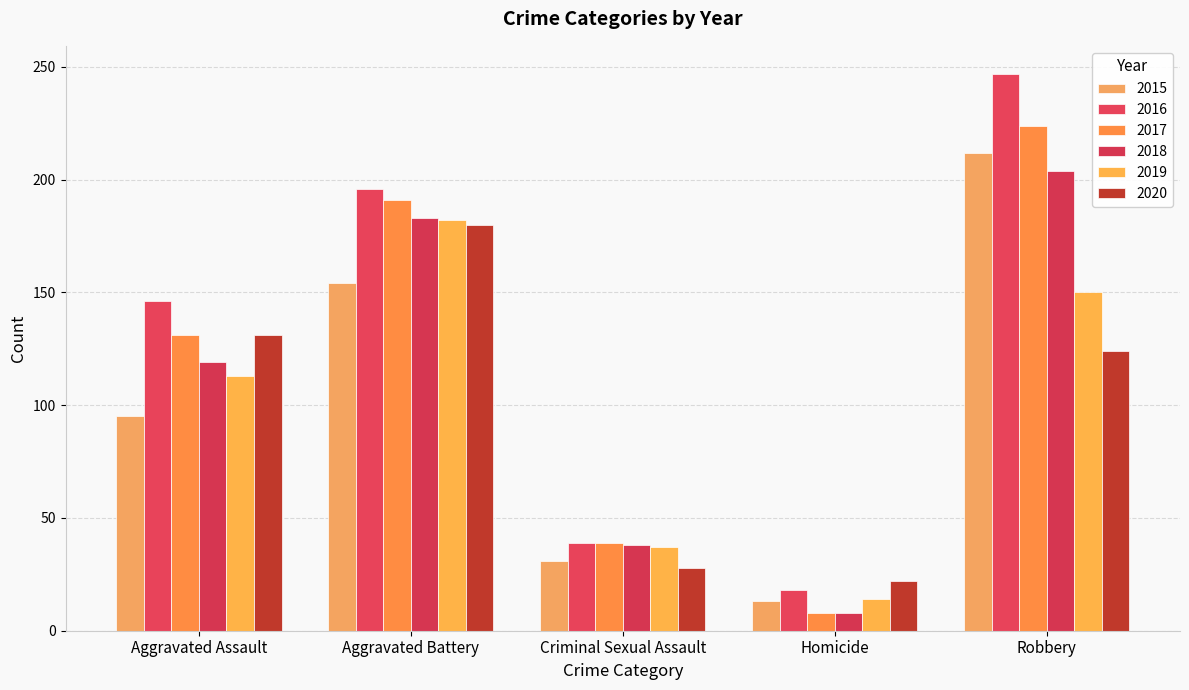

At which label does 2018 reach its peak?

Robbery